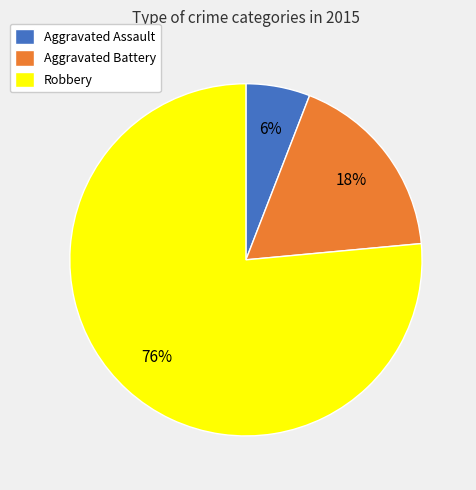

Which slice is the largest?

Robbery